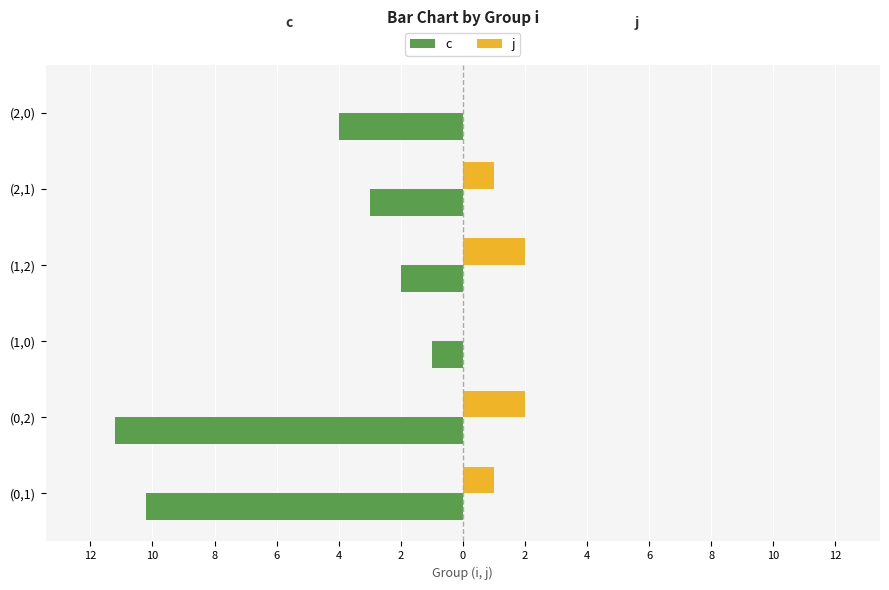

What are all the series names shown in the legend?

c, j